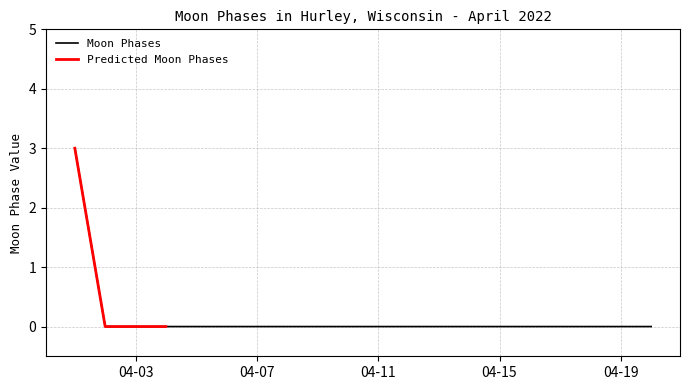

The value of Moon Phases at 04-19 is 0. True or false?

True